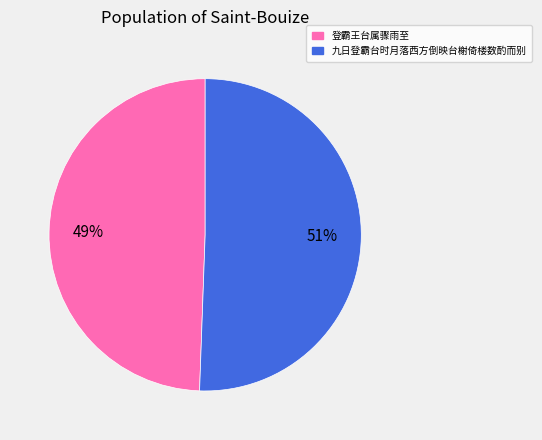

To the nearest percent, what percentage of the pie is 登霸王台属骤雨至?

49%